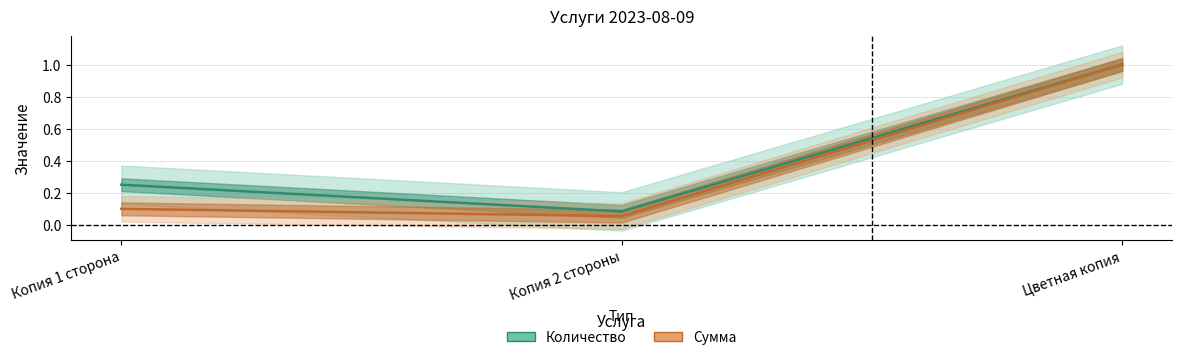

The Количество series shows 1.0 at Цветная копия. True or false?

True